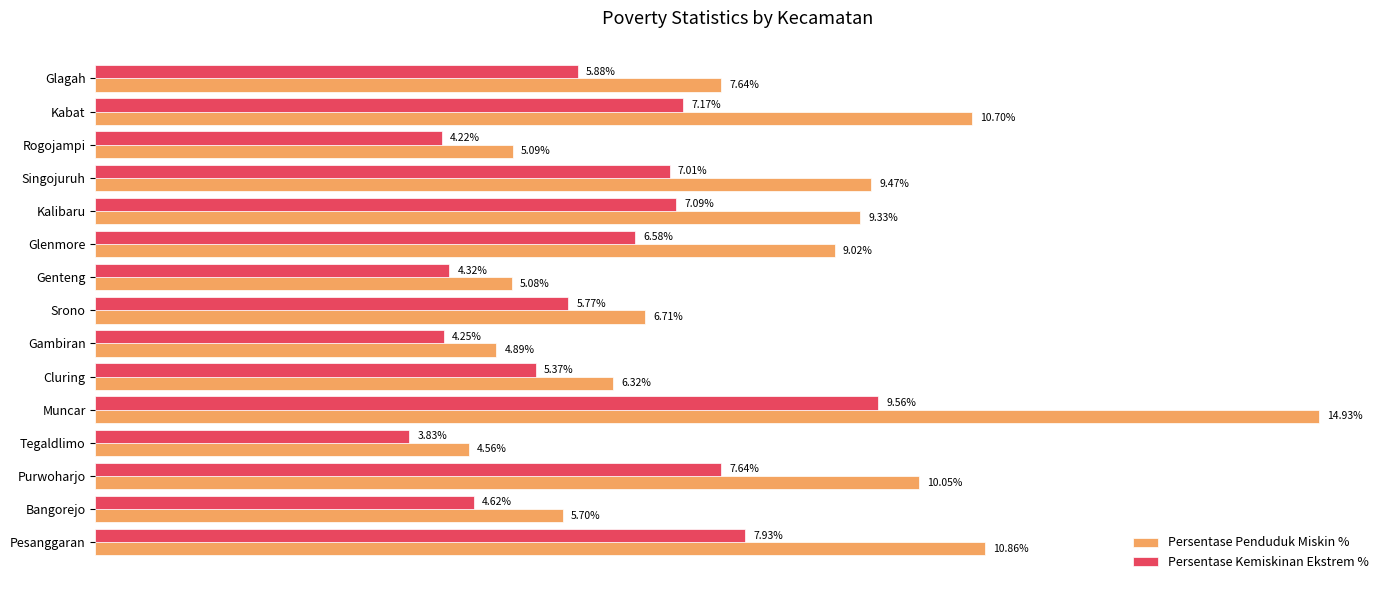

Which series has the largest range (max minus min)?

Persentase Penduduk Miskin %